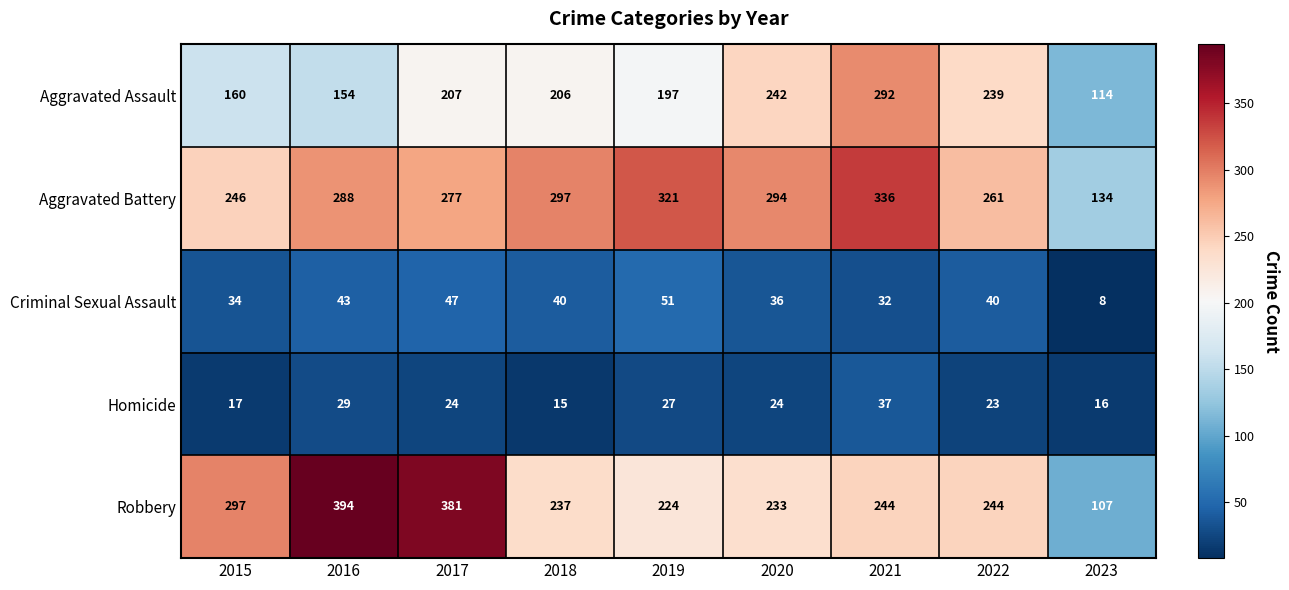

How many data points in Robbery are less than 244?

4